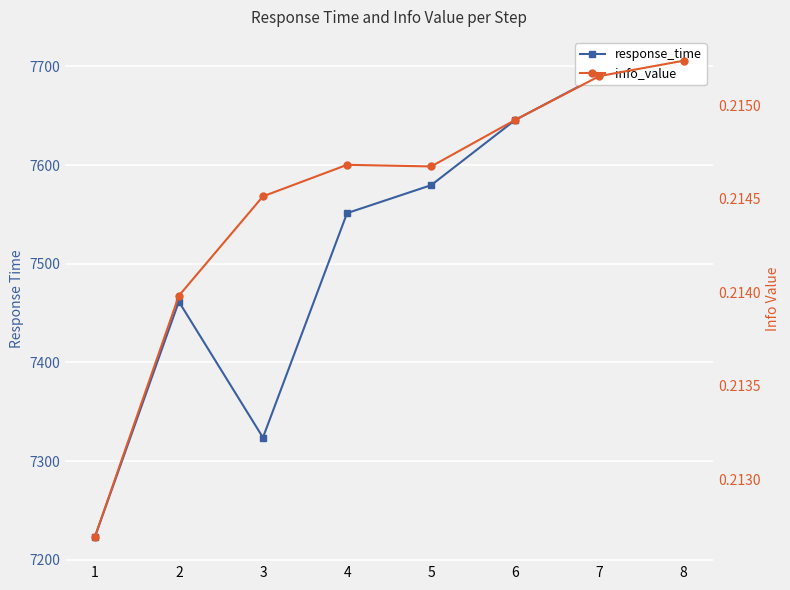

Where is the first local minimum for response_time?

3